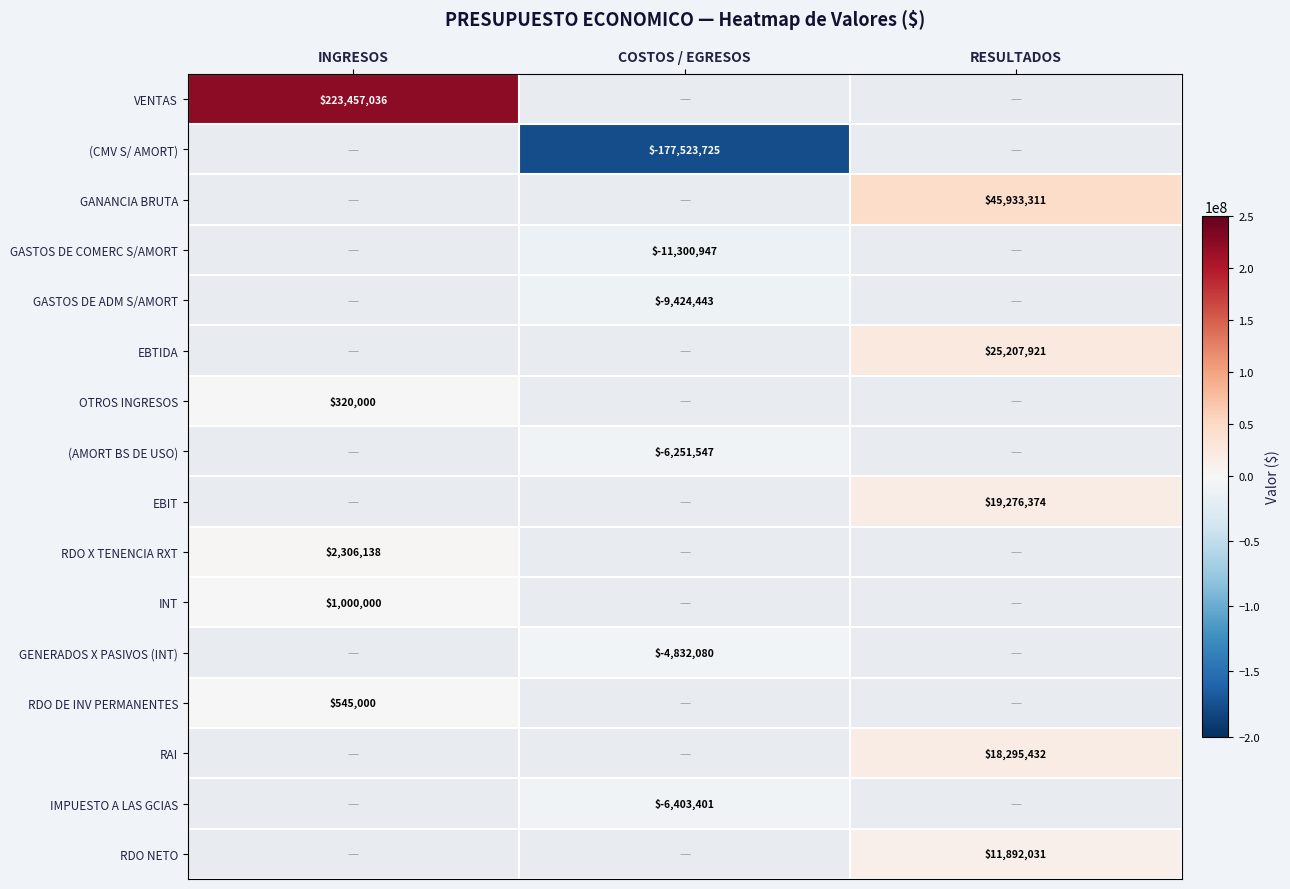

What is the minimum value shown in the chart?

-177523725.0